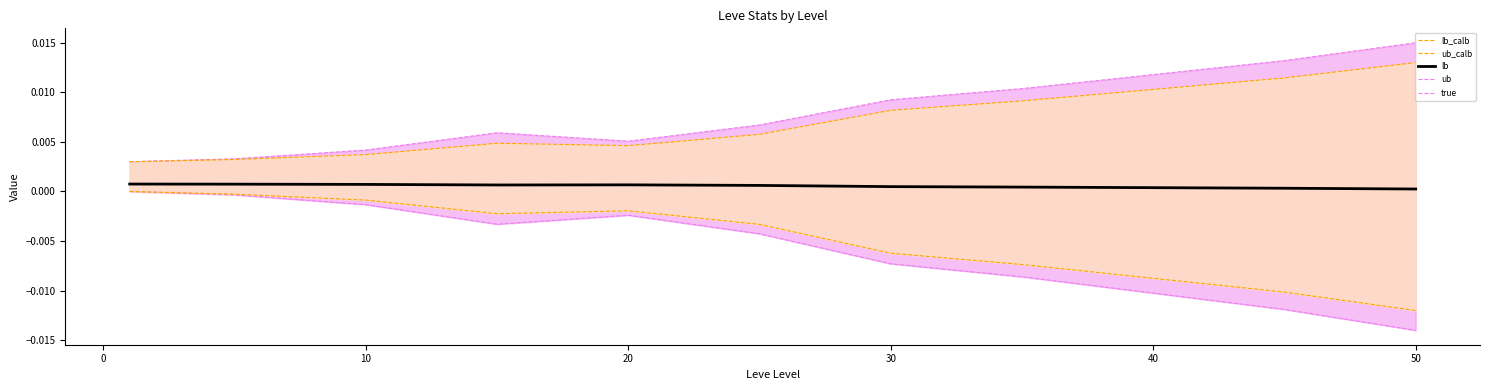

Count the number of data series in this chart.

5